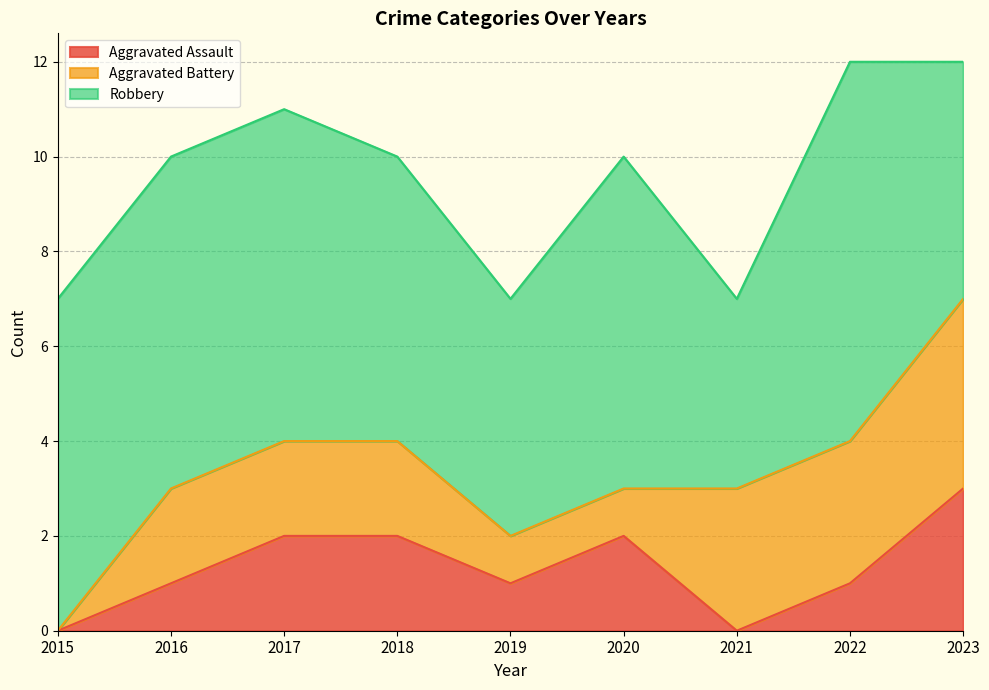

At how many categories does at least one series exceed 1?

9